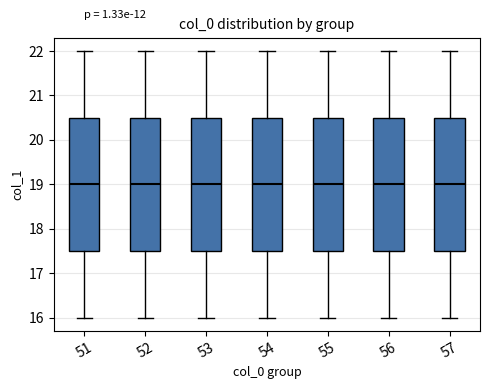

Reading left to right, read every box against the y-axis: the position of its median line, the range the box covers, and the ends of its whiskers. The values are not printed on the chart, so give them approximately, as read against the axis.

51: median 19.0, box 17.5 to 20.5, whiskers 16.0 to 22.0
52: median 19.0, box 17.5 to 20.5, whiskers 16.0 to 22.0
53: median 19.0, box 17.5 to 20.5, whiskers 16.0 to 22.0
54: median 19.0, box 17.5 to 20.5, whiskers 16.0 to 22.0
55: median 19.0, box 17.5 to 20.5, whiskers 16.0 to 22.0
56: median 19.0, box 17.5 to 20.5, whiskers 16.0 to 22.0
57: median 19.0, box 17.5 to 20.5, whiskers 16.0 to 22.0